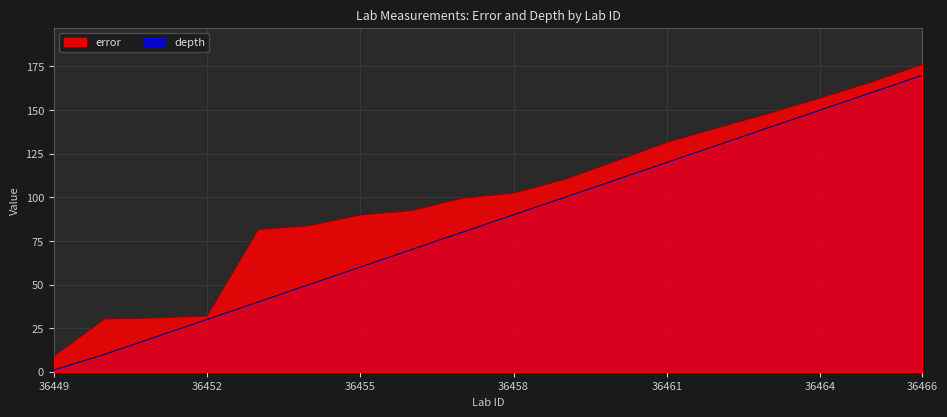

Reading left to right, extract all data points from this chart.

error: 9.0	30.3	30.8	32.0	81.5	83.7	89.9	92.4	99.5	102.5	110.3	120.8	131.5	139.9	148.1	156.9	166.0	176.2
depth: 1.0	10.0	20.0	30.0	40.0	50.0	60.0	70.0	80.0	90.0	100.0	110.0	120.0	130.0	140.0	150.0	160.0	170.0